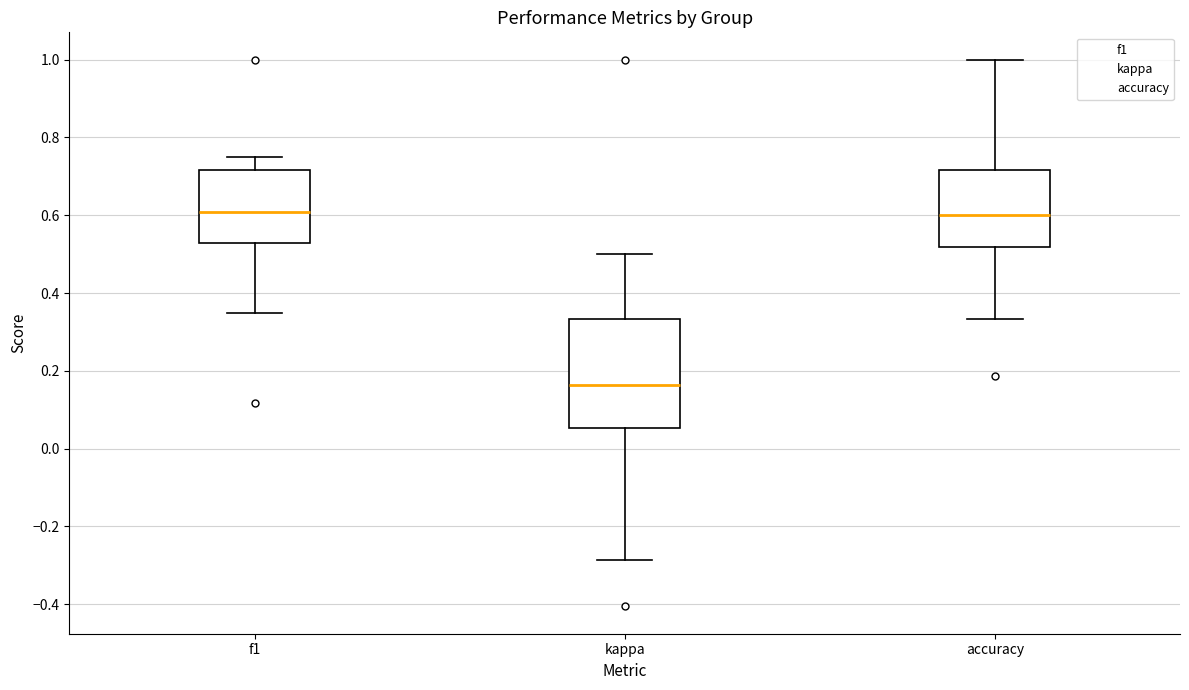

Which box's median line is the lowest?

kappa